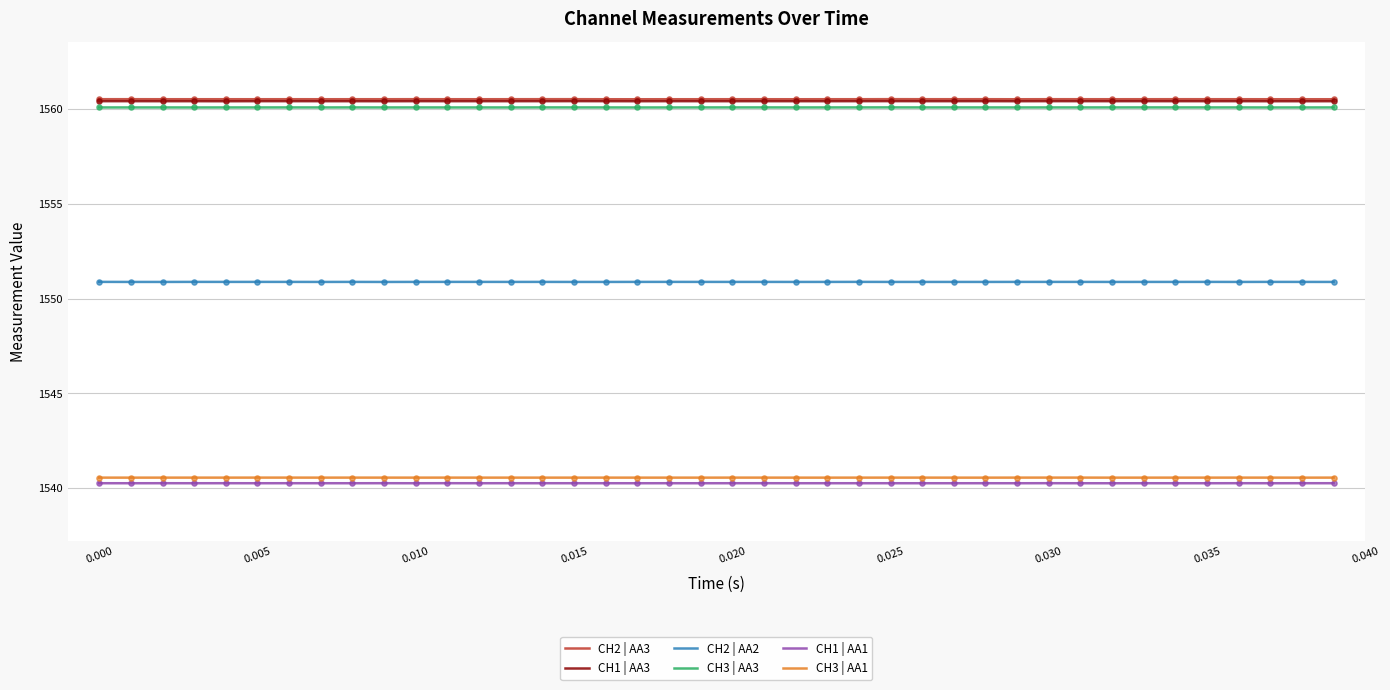

True or false: CH3 | AA1 and CH3 | AA3 intersect in this chart.

False